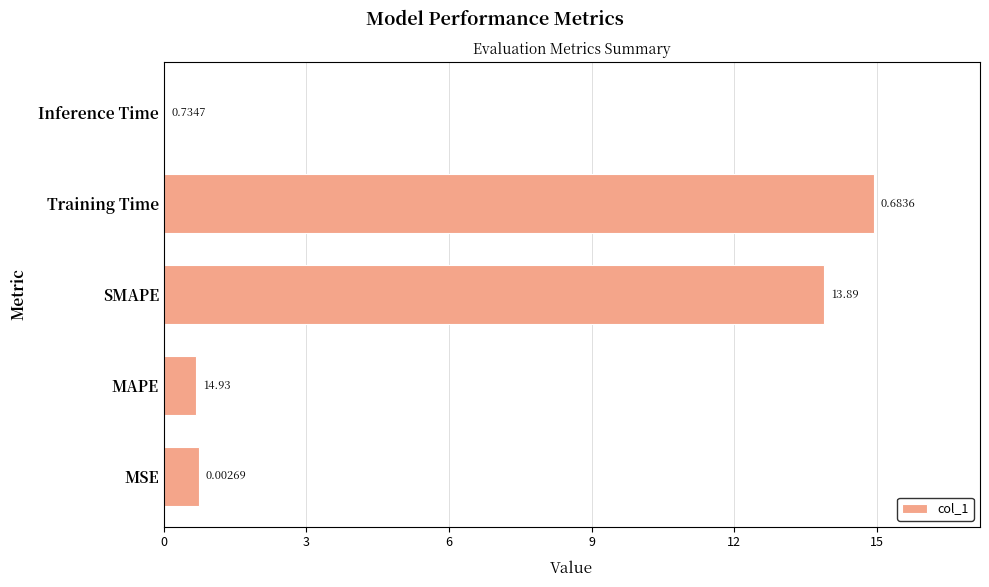

Where is the data nearest to the value 7?

MSE